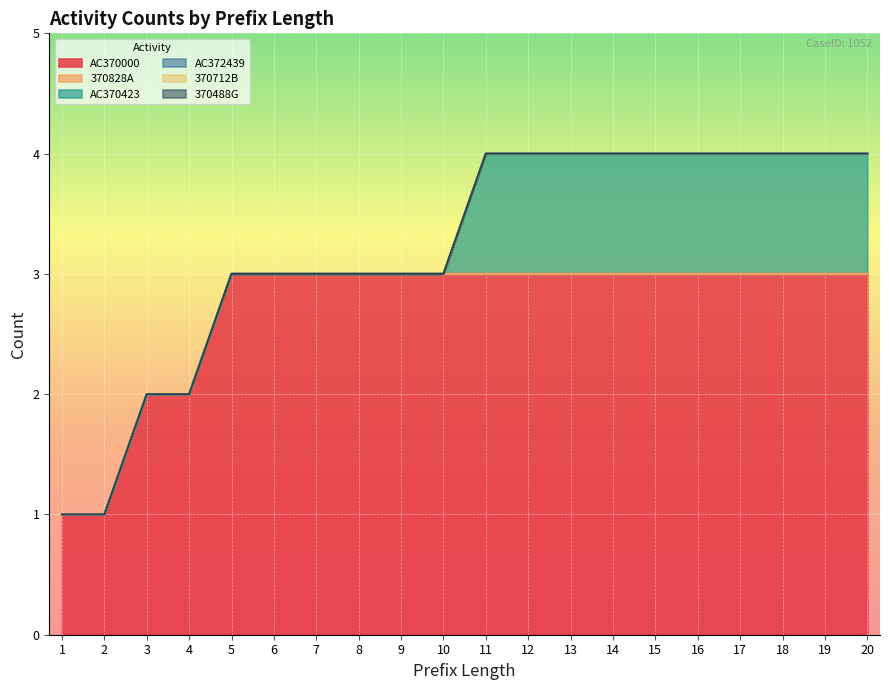

Rank the series at 17 from highest to lowest value.

AC370000, AC370423, 370828A, AC372439, 370712B, 370488G